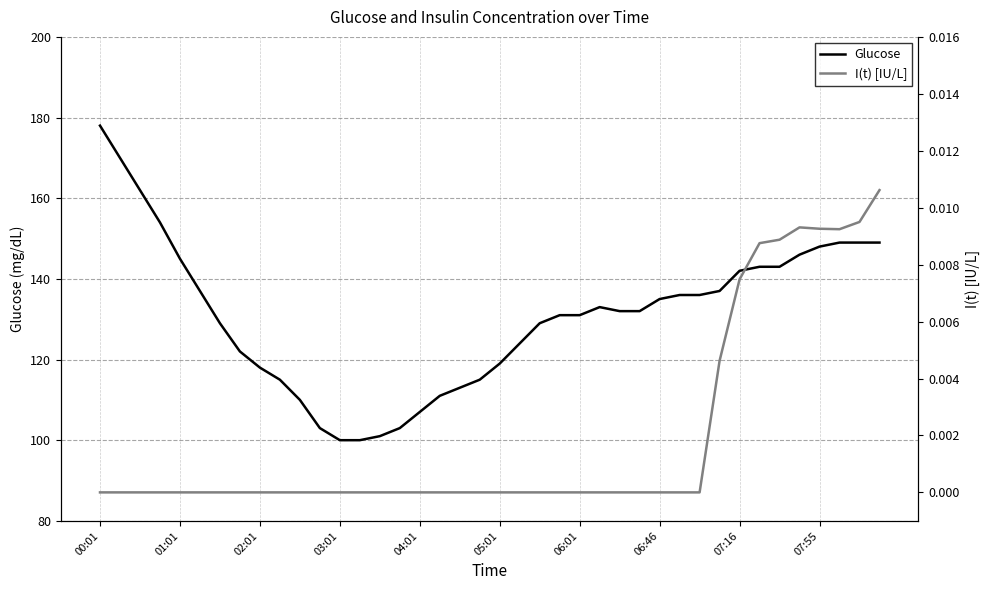

What is the total value across all series at 22?

129.0